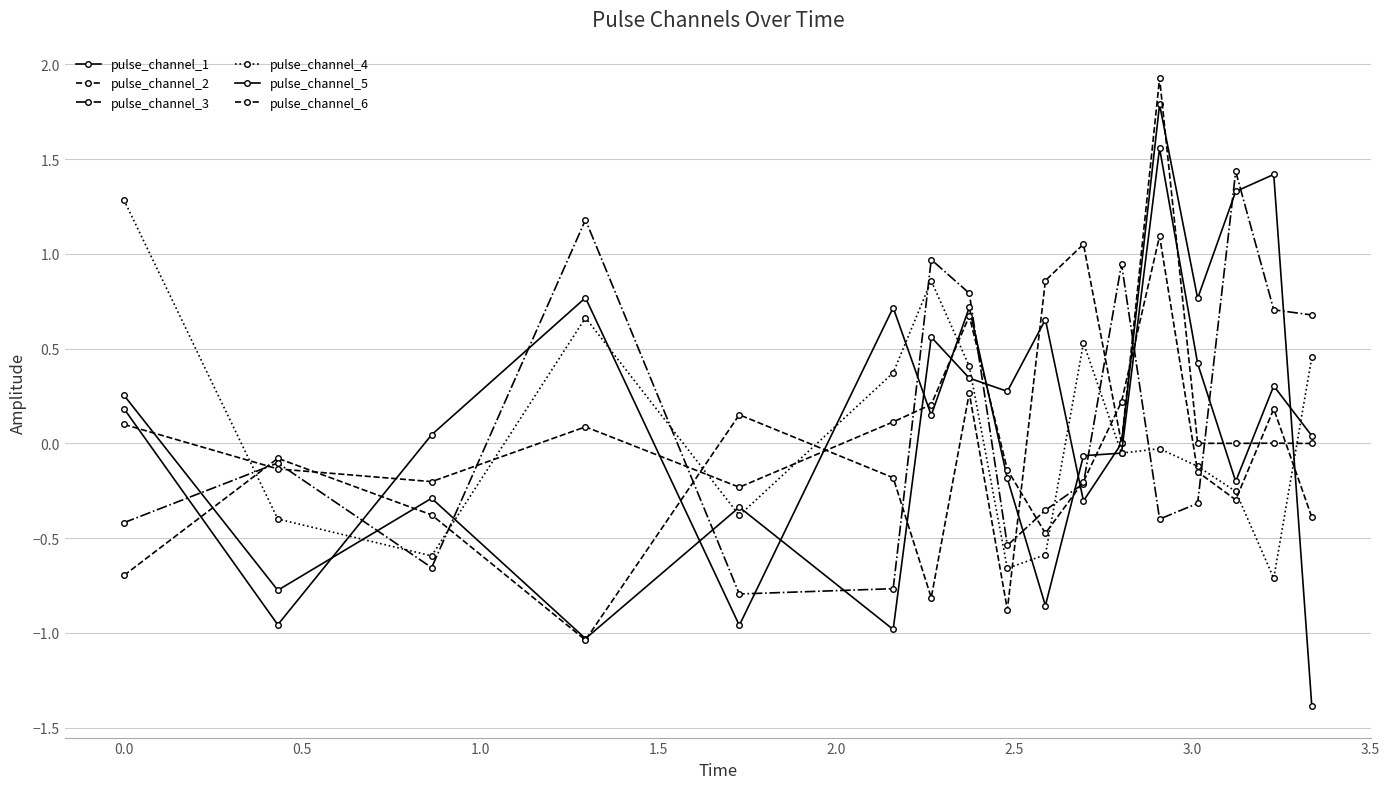

Reading left to right, extract all data points from this chart.

pulse_channel_1: 0.3	-0.8	-0.3	-1.0	-0.3	-1.0	0.6	0.3	0.3	0.7	-0.3	-0.0	1.8	0.8	1.3	1.4	-1.4
pulse_channel_2: -0.7	-0.1	-0.4	-1.0	0.2	-0.2	-0.8	0.3	-0.9	0.9	1.1	0.0	1.9	0.0	-0.0	0.0	-0.0
pulse_channel_3: -0.4	-0.1	-0.7	1.2	-0.8	-0.8	1.0	0.8	-0.5	-0.4	-0.2	0.9	-0.4	-0.3	1.4	0.7	0.7
pulse_channel_4: 1.3	-0.4	-0.6	0.7	-0.4	0.4	0.9	0.4	-0.7	-0.6	0.5	-0.1	-0.0	-0.1	-0.3	-0.7	0.5
pulse_channel_5: 0.2	-1.0	0.0	0.8	-1.0	0.7	0.1	0.7	-0.2	-0.9	-0.1	-0.1	1.6	0.4	-0.2	0.3	0.0
pulse_channel_6: 0.1	-0.1	-0.2	0.1	-0.2	0.1	0.2	0.7	-0.1	-0.5	-0.2	0.2	1.1	-0.2	-0.3	0.2	-0.4